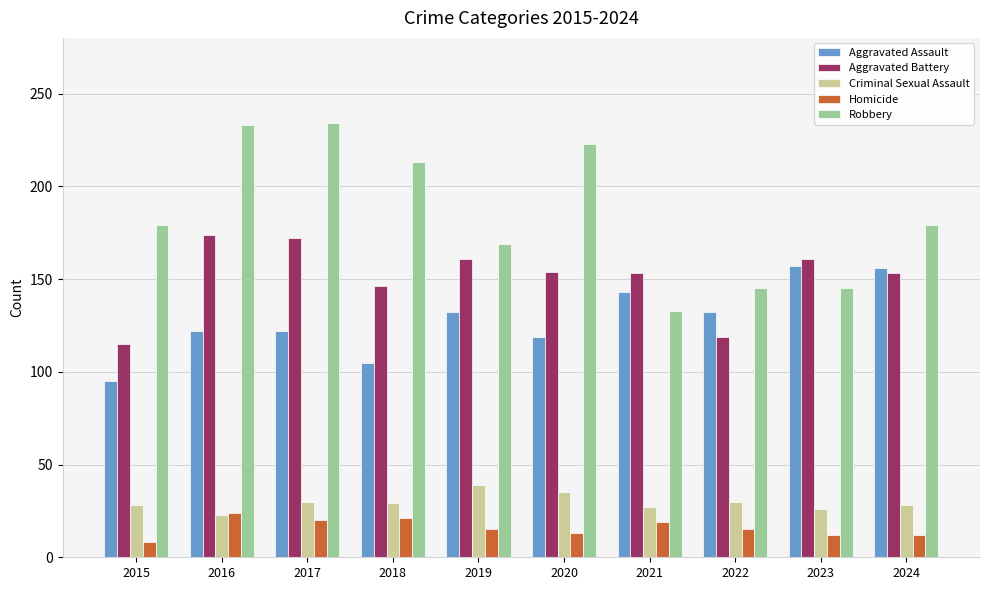

How many values in the Aggravated Battery series are below 154?

5